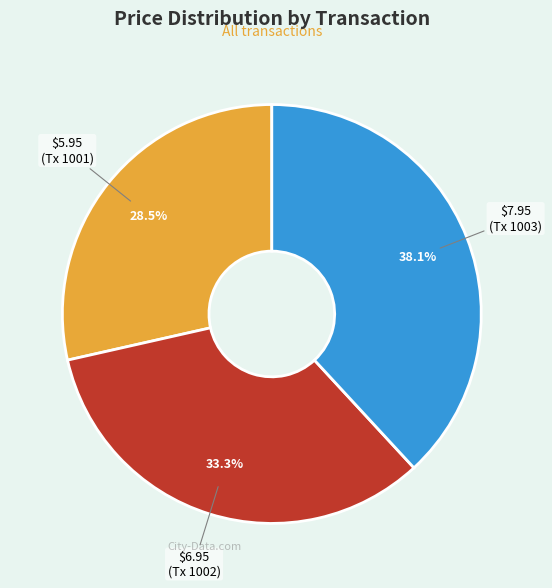

To the nearest percent, what is the difference between the largest and smallest slice percentages?

10%